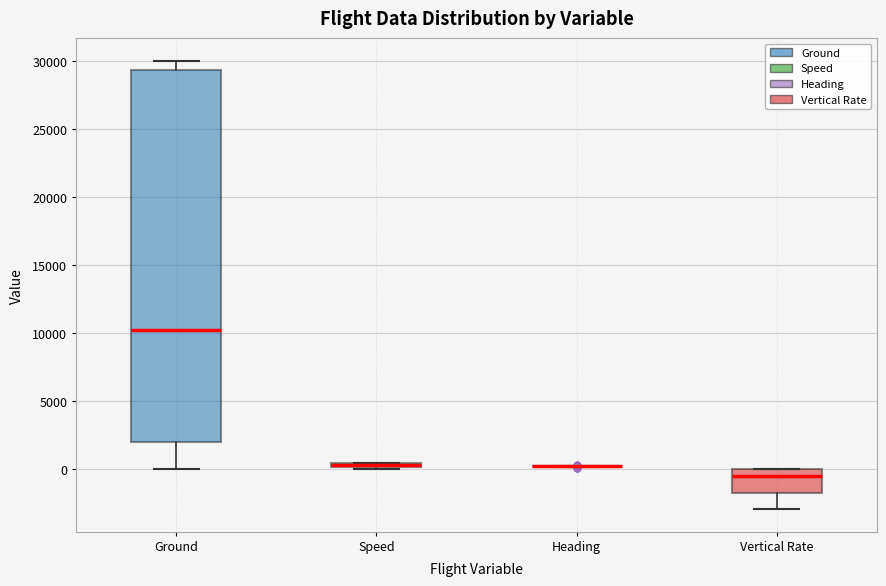

Which box is the tallest, from its lower edge to its upper edge?

Ground